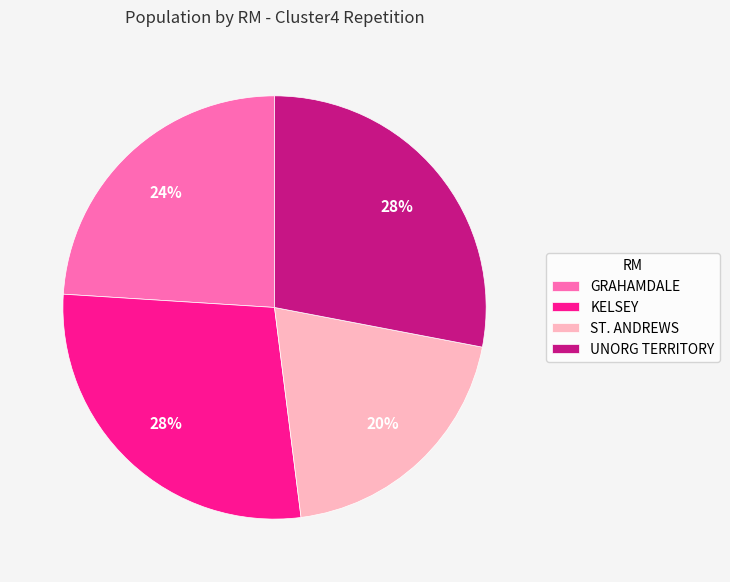

Does any single category account for the majority?

No